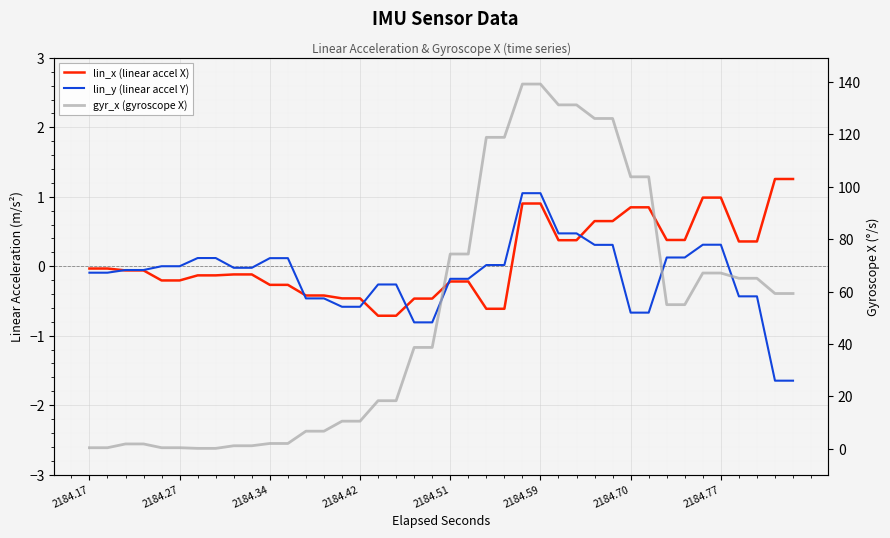

What position from the left is 38?

39